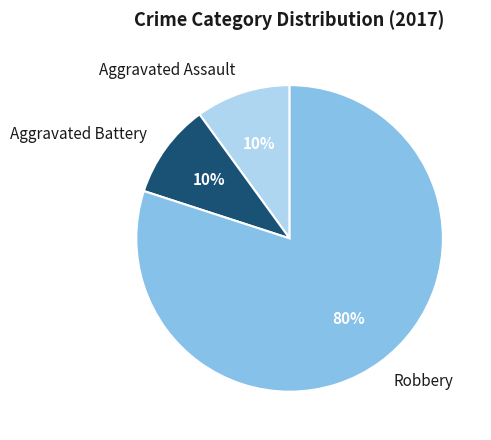

Does Robbery represent more than half of the total?

Yes